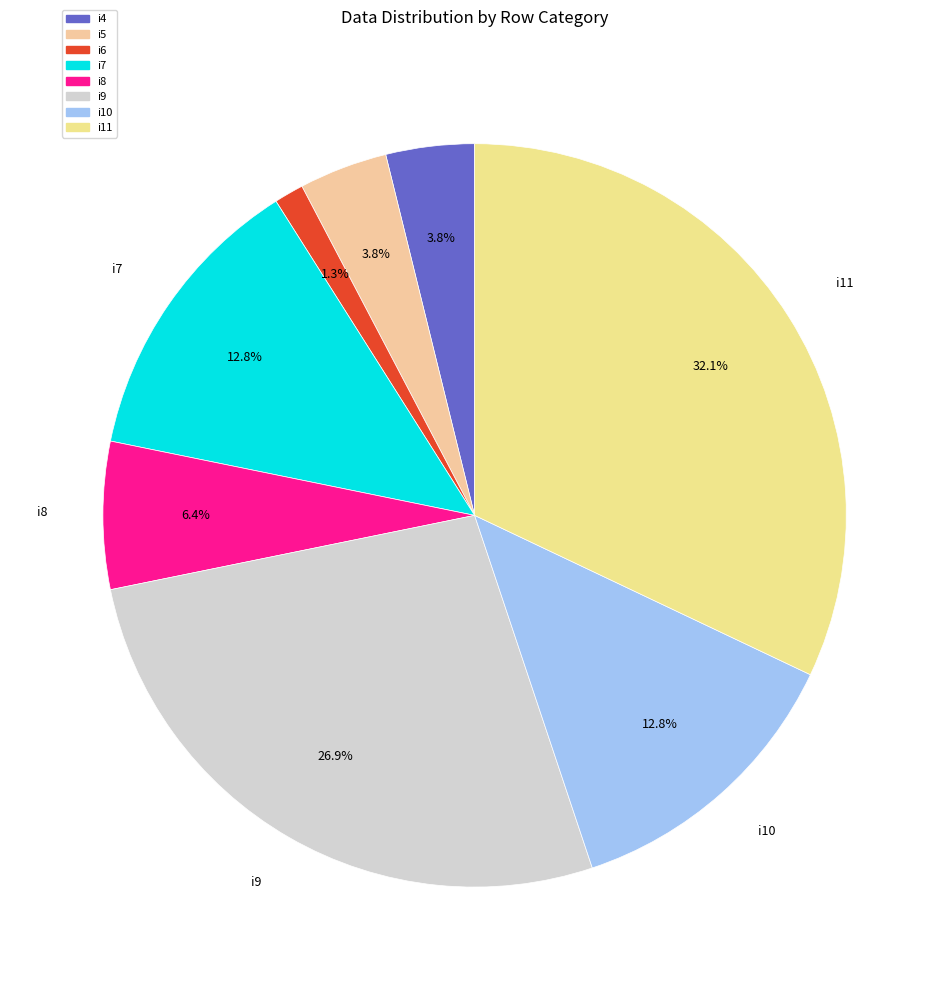

Is there any slice that represents more than half of the pie?

No